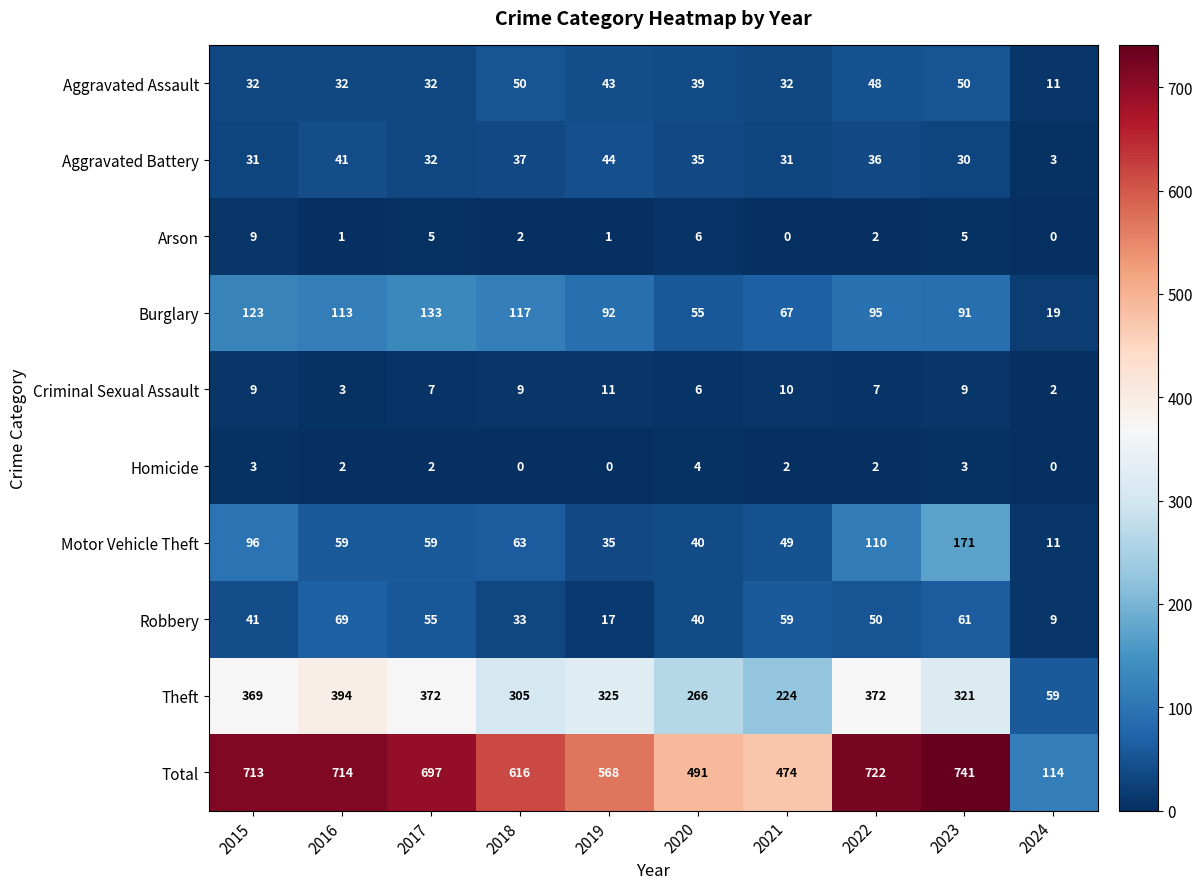

Which category has the highest value in the Criminal Sexual Assault series?

2019